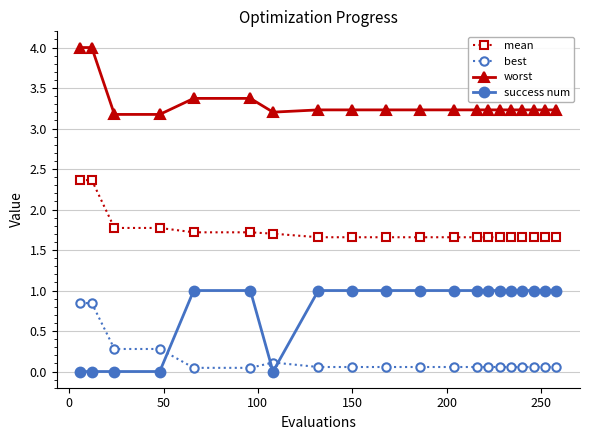

Which series has the widest spread of values?

success num